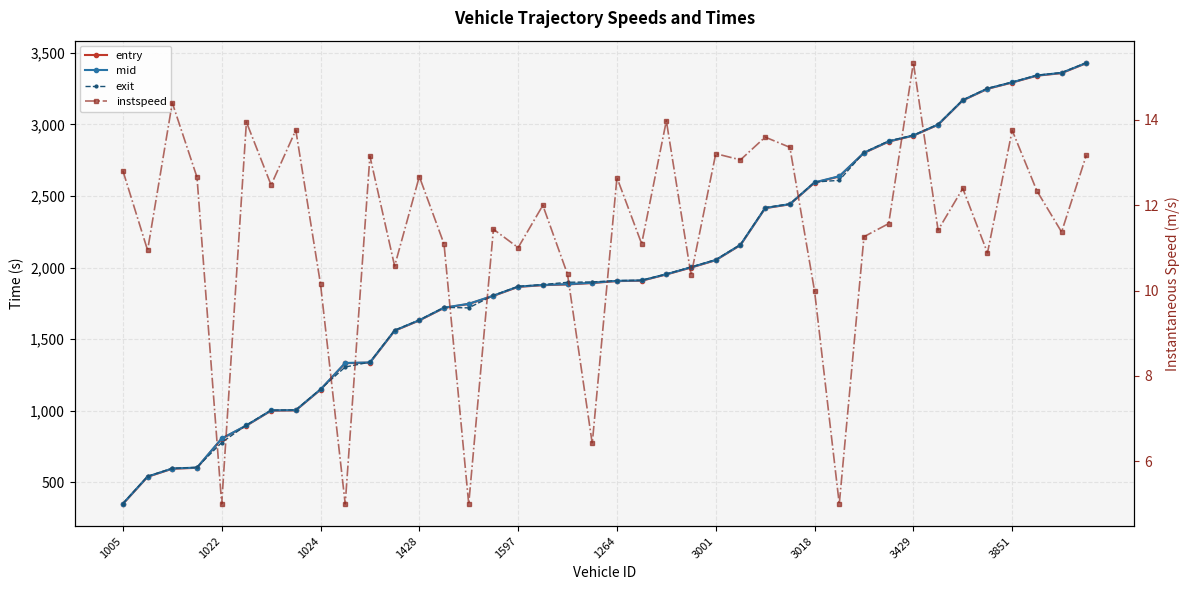

How many data points does each series have?

40